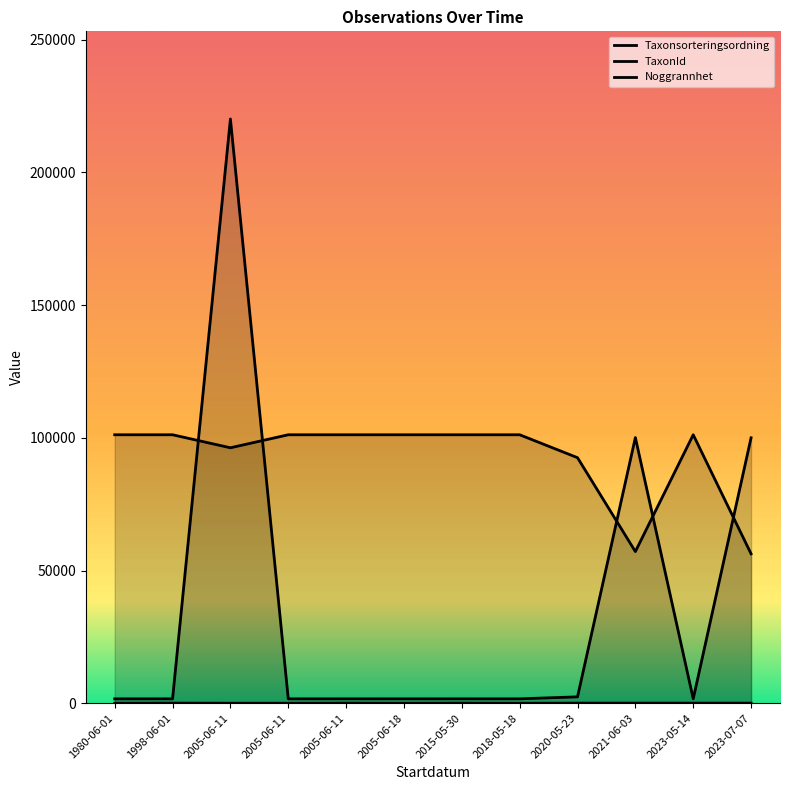

At which category does TaxonId reach its first local peak?

2021-06-03